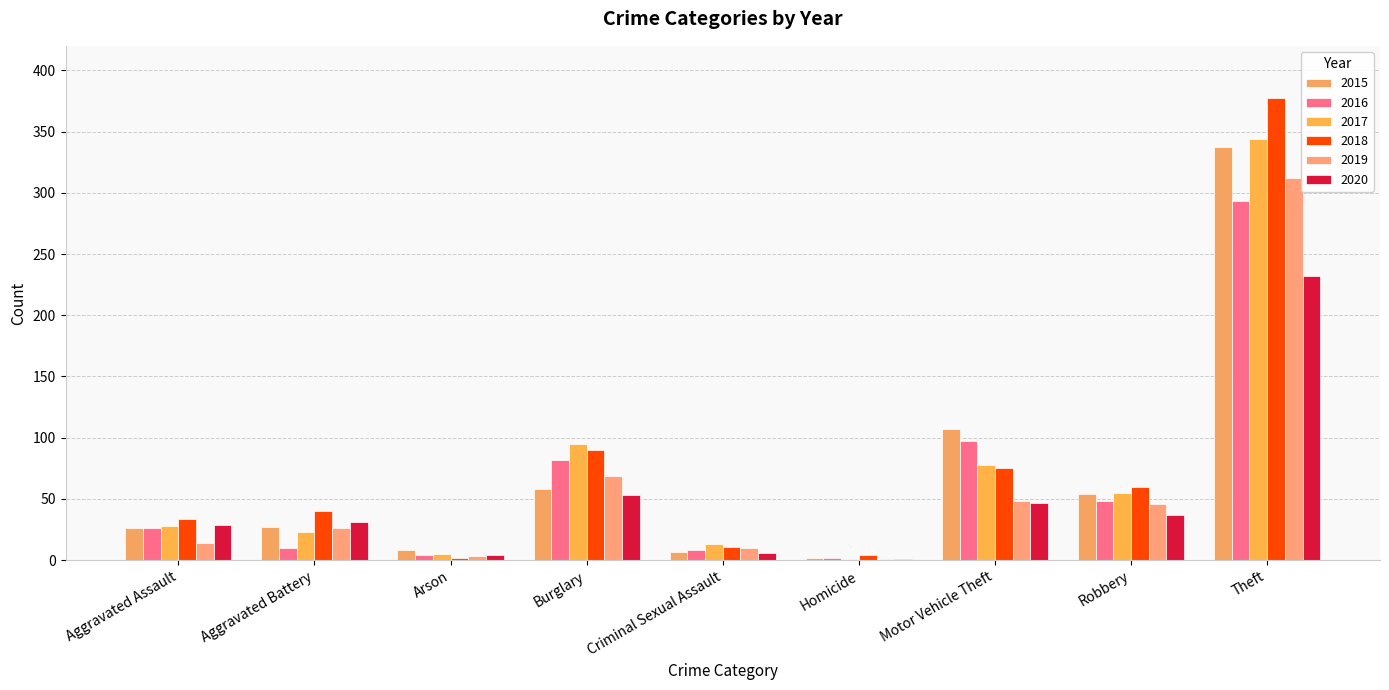

Are the bars grouped side by side (vs. stacked)?

Yes